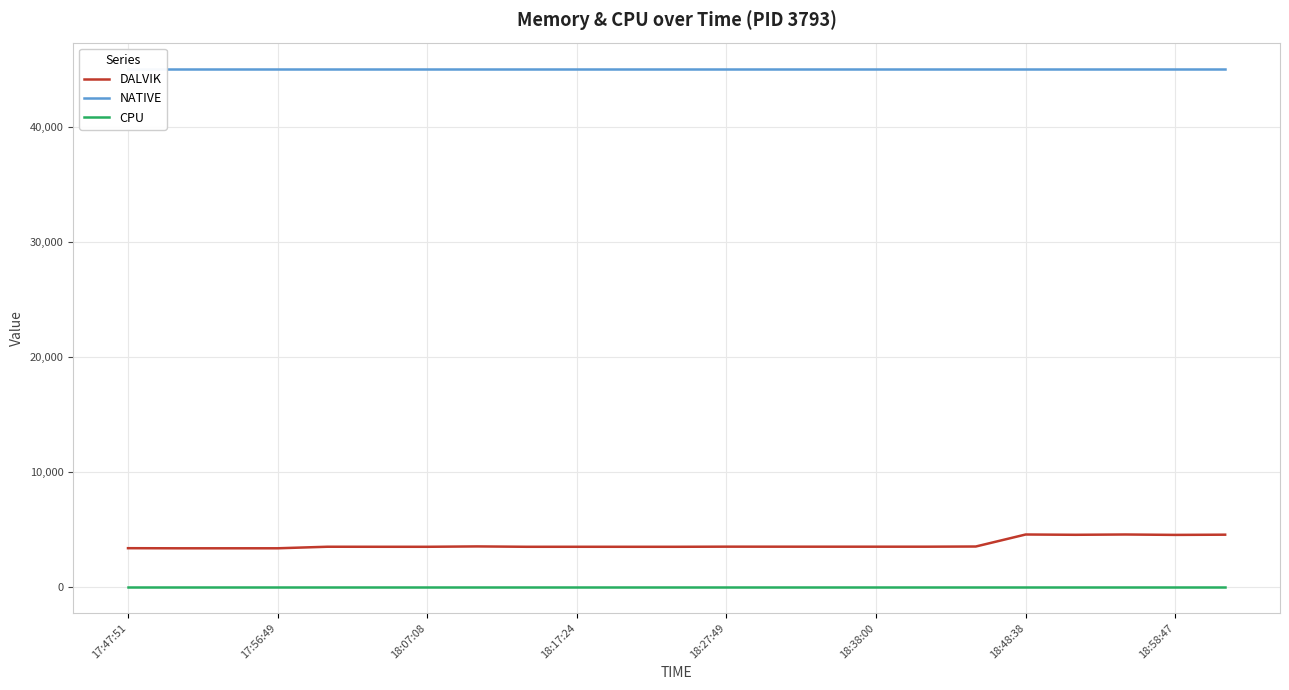

What is the highest value of the DALVIK series?

4567